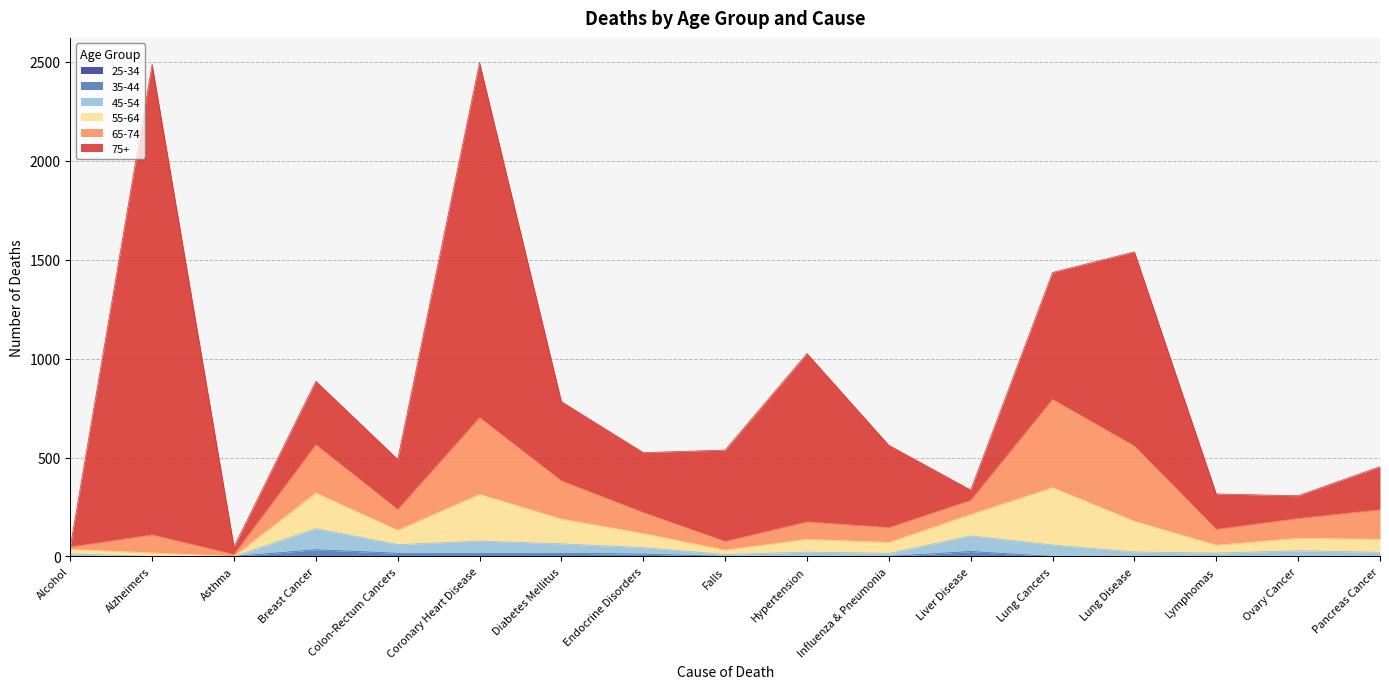

True or false: d_55_64 and d_45_54 intersect in this chart.

False